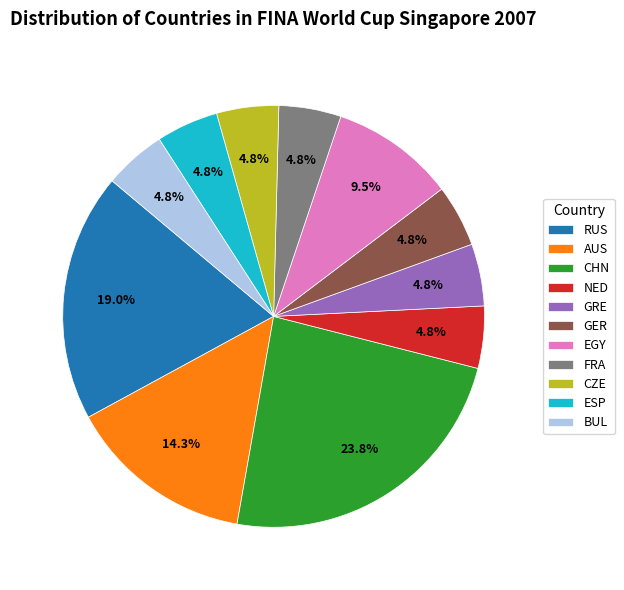

Is there any slice that represents more than half of the pie?

No